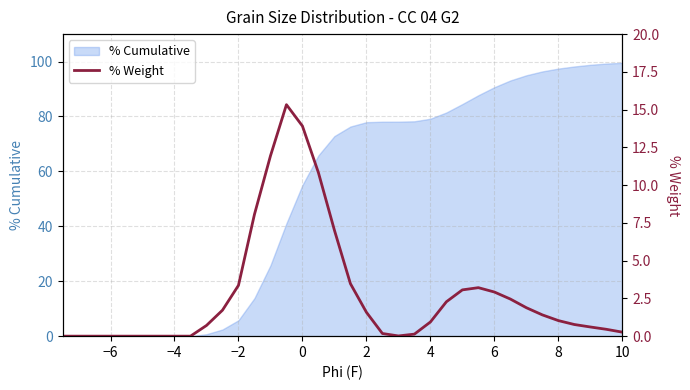

Is it true that % Cumulative equals 131.8 at 4?

False